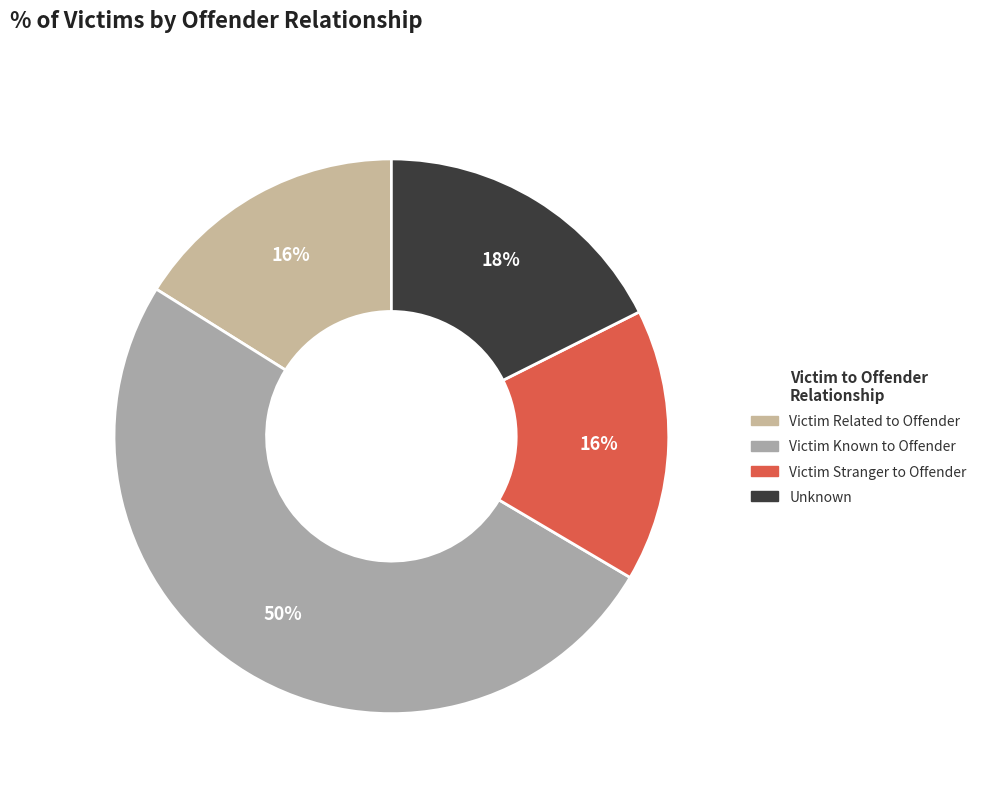

How many segments does this pie chart have?

4